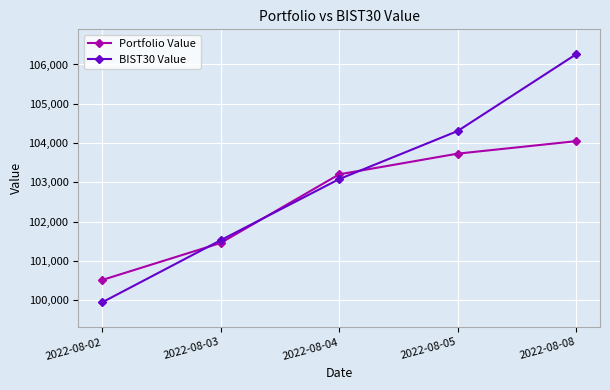

True or false: Portfolio Value has more than 2 points higher than both neighbors.

False